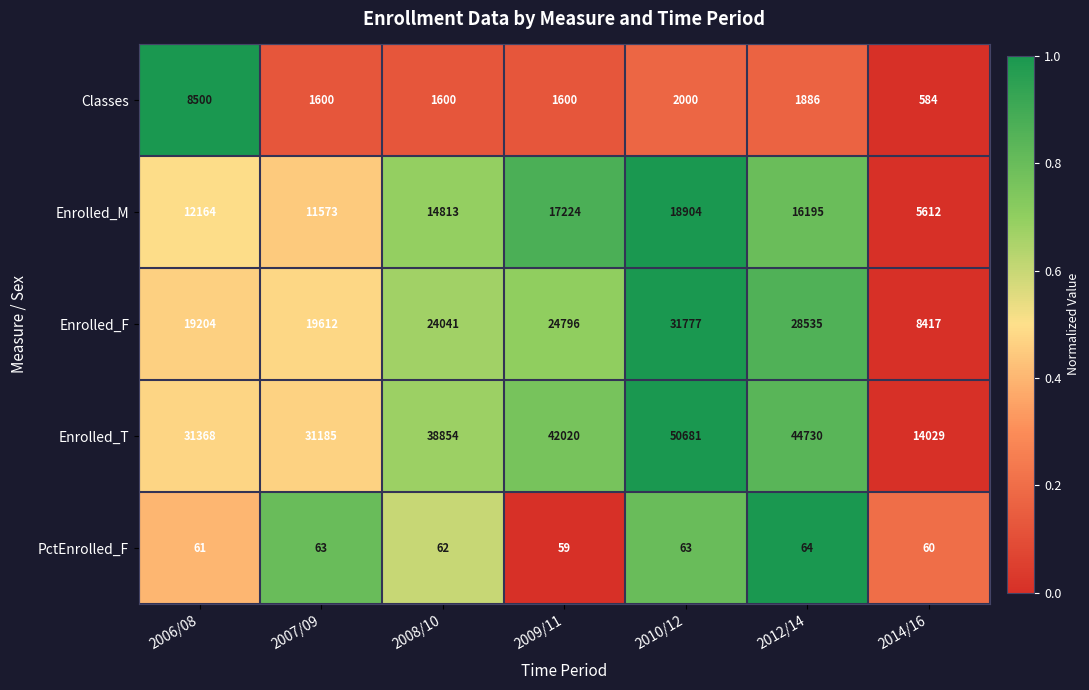

Which series changed the most between 2007/09 and 2010/12?

Enrolled_T